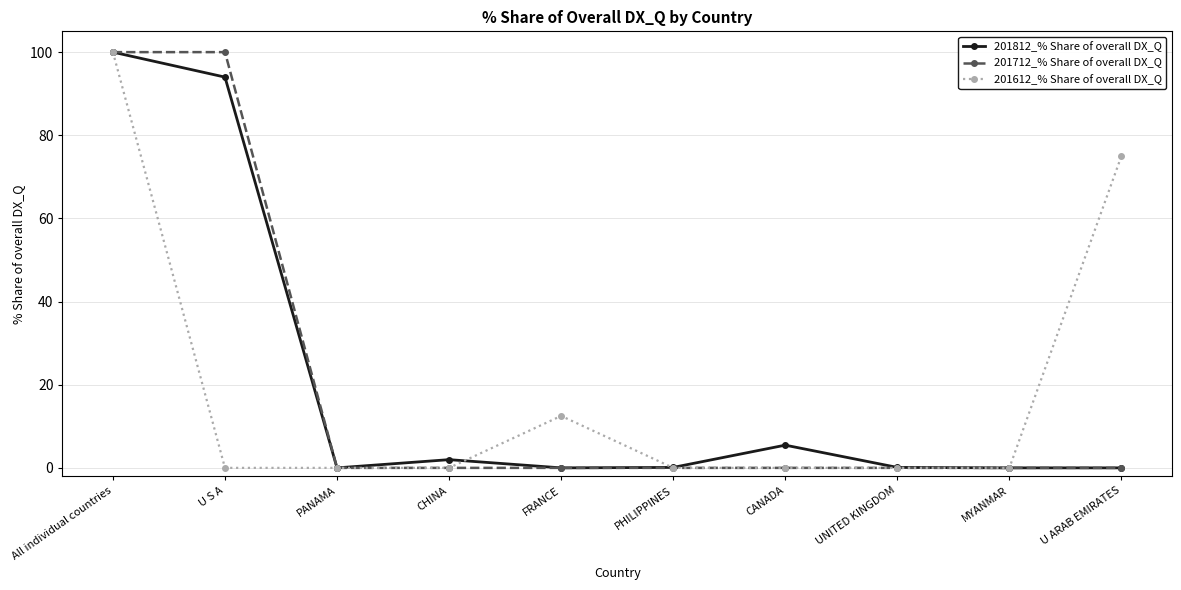

What position from the left is FRANCE?

5